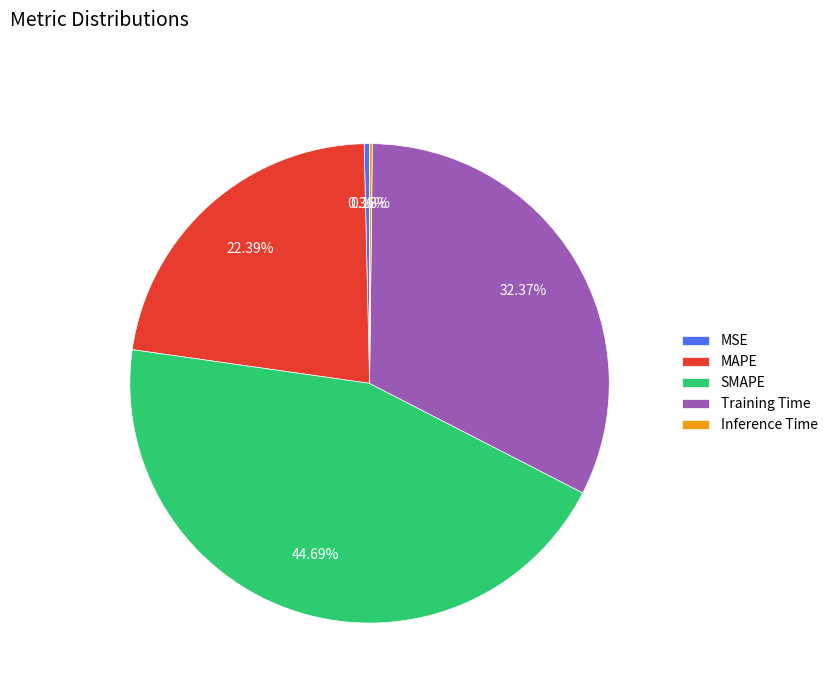

Combined, what portion of the pie is MAPE and Training Time?

54.8%